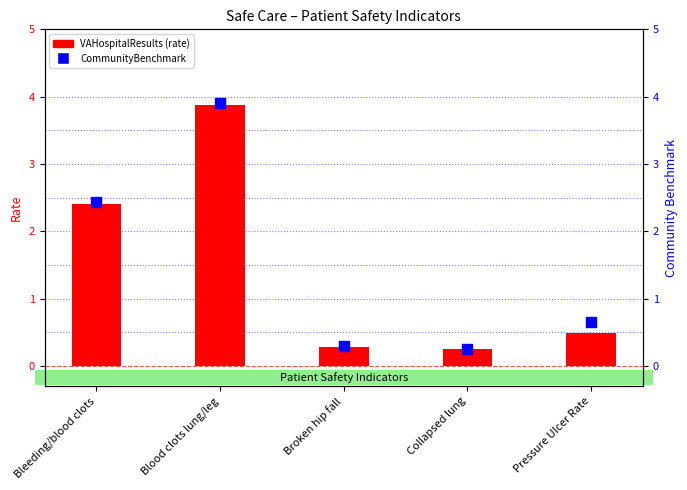

Which series reaches the minimum Y coordinate?

VAHospitalResults